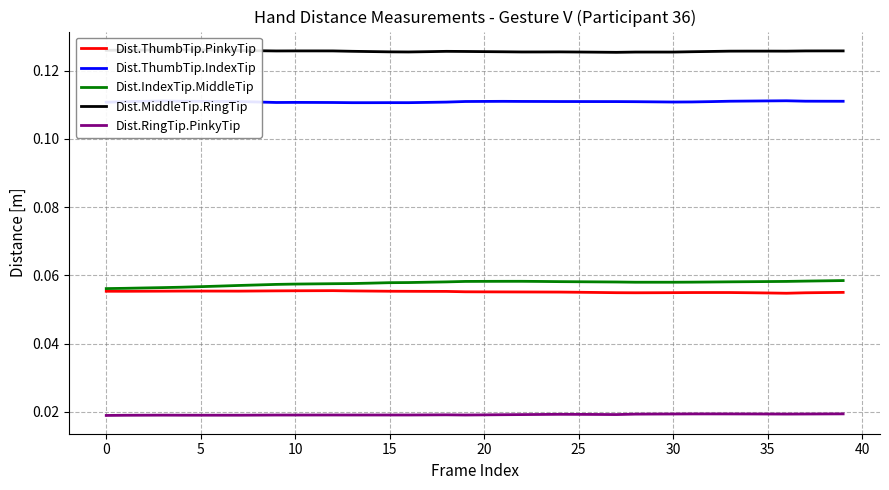

Count the Dist.ThumbTip.PinkyTip values in the range 0 to 1.

40